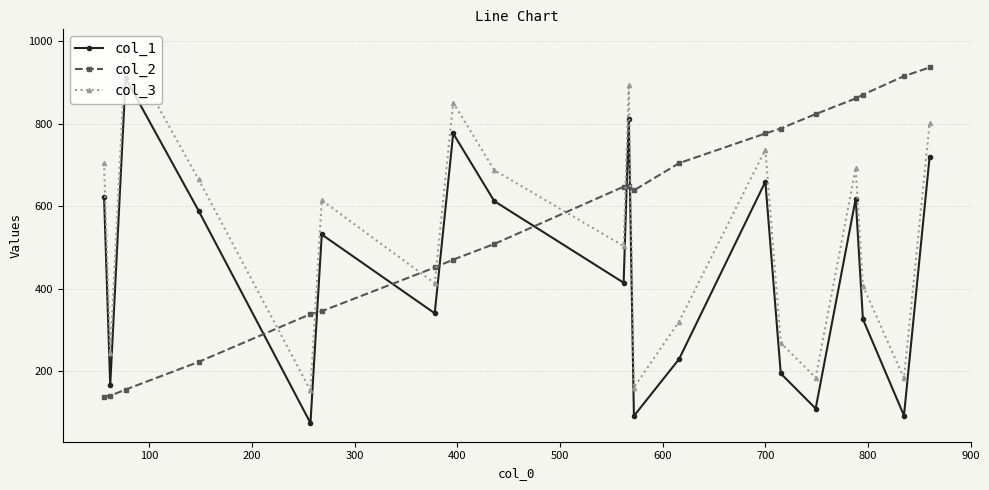

After their last crossing, which series has the higher values: col_3 or col_2?

col_2